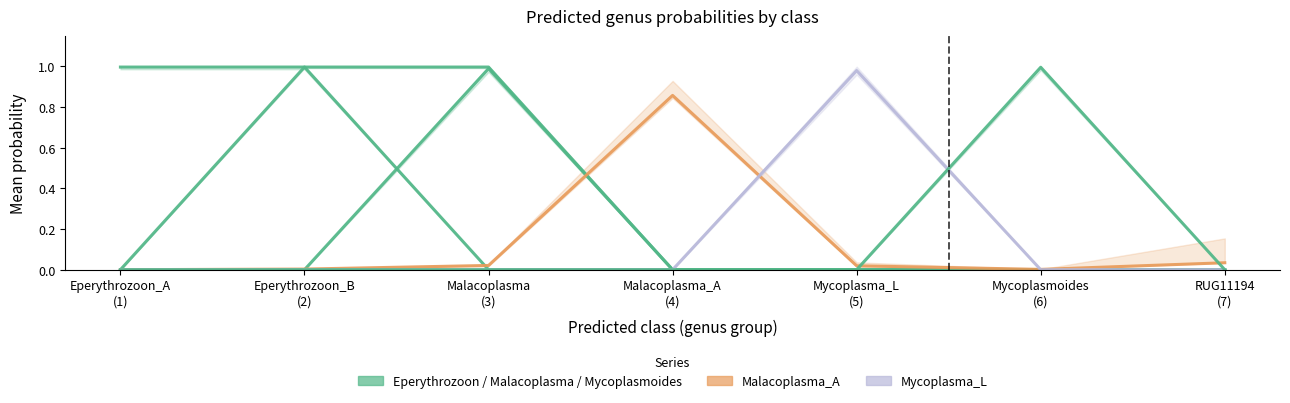

How many lines are shown in the chart?

6